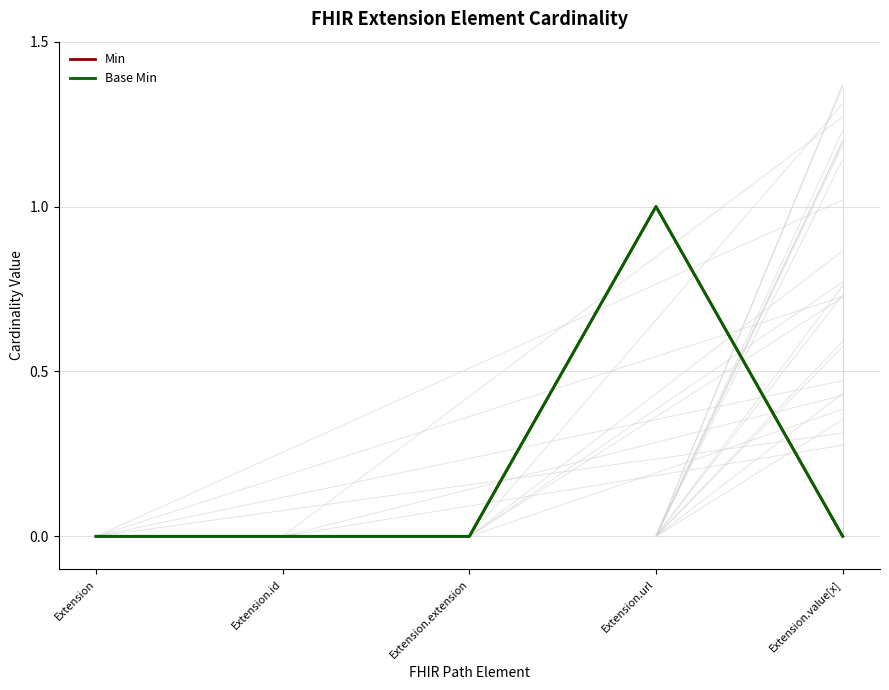

Which series has the largest total across all categories?

Min